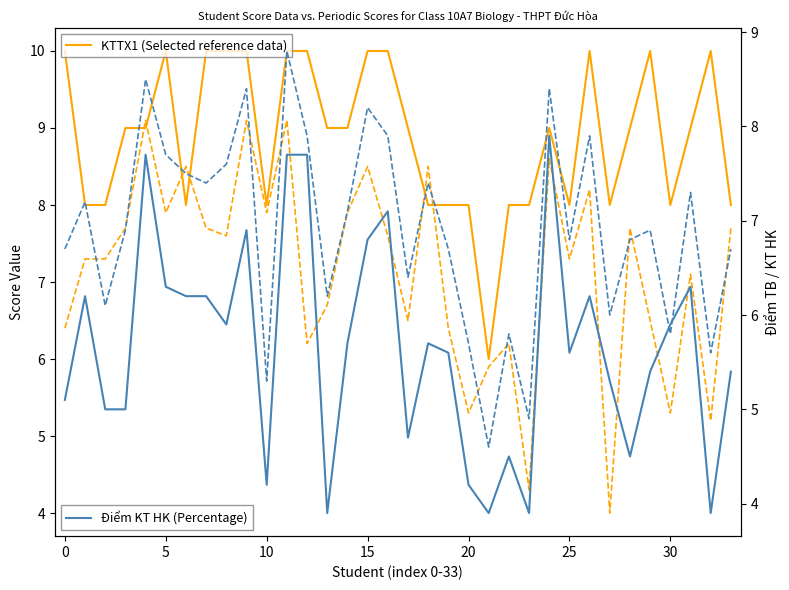

What is the difference between the KTGK values at 19 and 21?

0.5